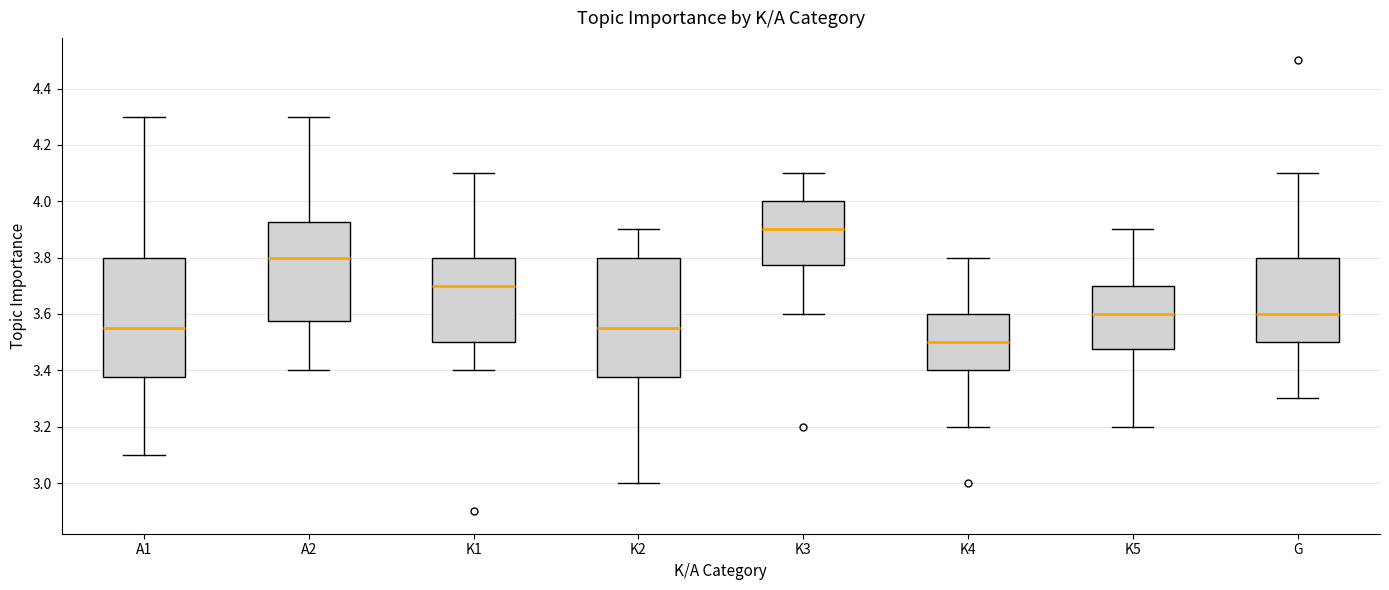

Reading left to right, transcribe this box plot: for each box, give where its median line is, the range the box spans, and where its two whiskers end, as read against the y-axis. The values are not printed on the chart, so give them approximately, as read against the axis.

A1: median 3.56, box 3.38 to 3.80, whiskers 3.10 to 4.30
A2: median 3.80, box 3.58 to 3.92, whiskers 3.40 to 4.30
K1: median 3.70, box 3.50 to 3.80, whiskers 3.40 to 4.10
K2: median 3.56, box 3.38 to 3.80, whiskers 3.00 to 3.90
K3: median 3.90, box 3.78 to 4.00, whiskers 3.60 to 4.10
K4: median 3.50, box 3.40 to 3.60, whiskers 3.20 to 3.80
K5: median 3.60, box 3.48 to 3.70, whiskers 3.20 to 3.90
G: median 3.60, box 3.50 to 3.80, whiskers 3.30 to 4.10